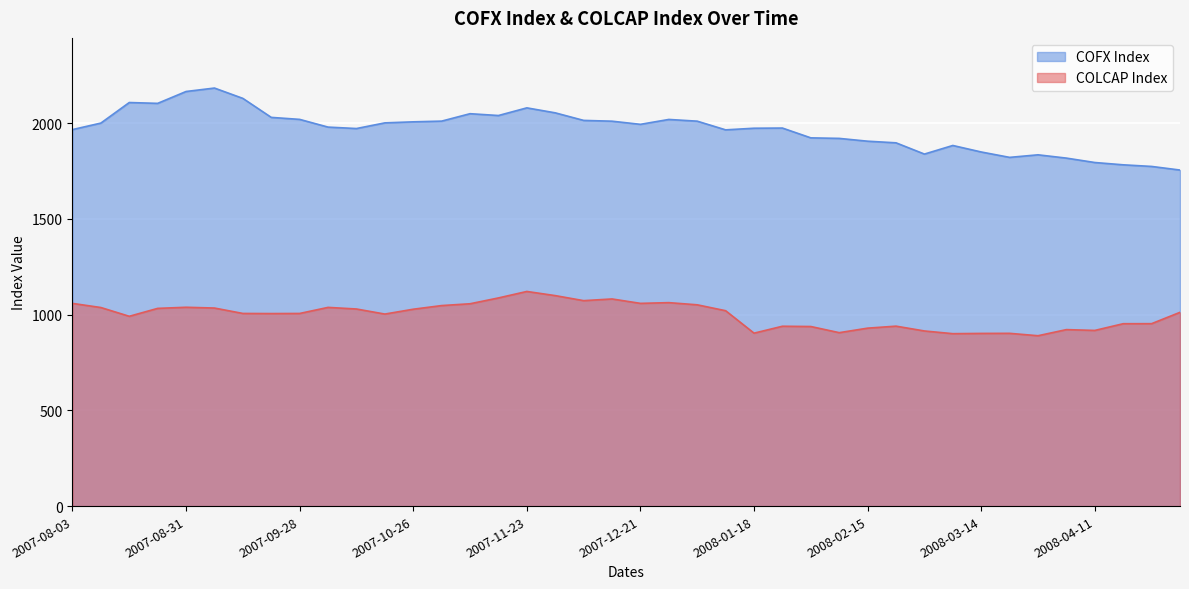

Where does the COLCAP Index series first go above 1012?

2007-08-03